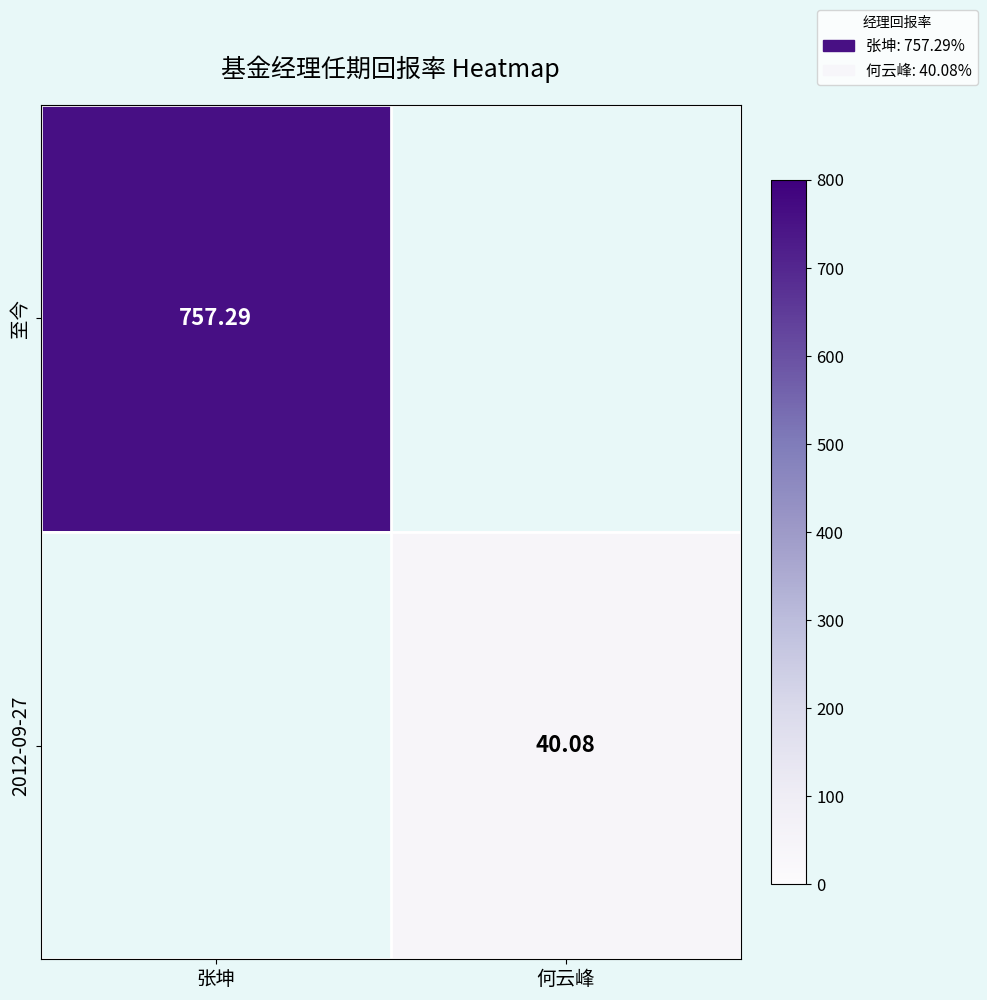

Rank the series at 何云峰 from lowest to highest value.

至今, 2012-09-27